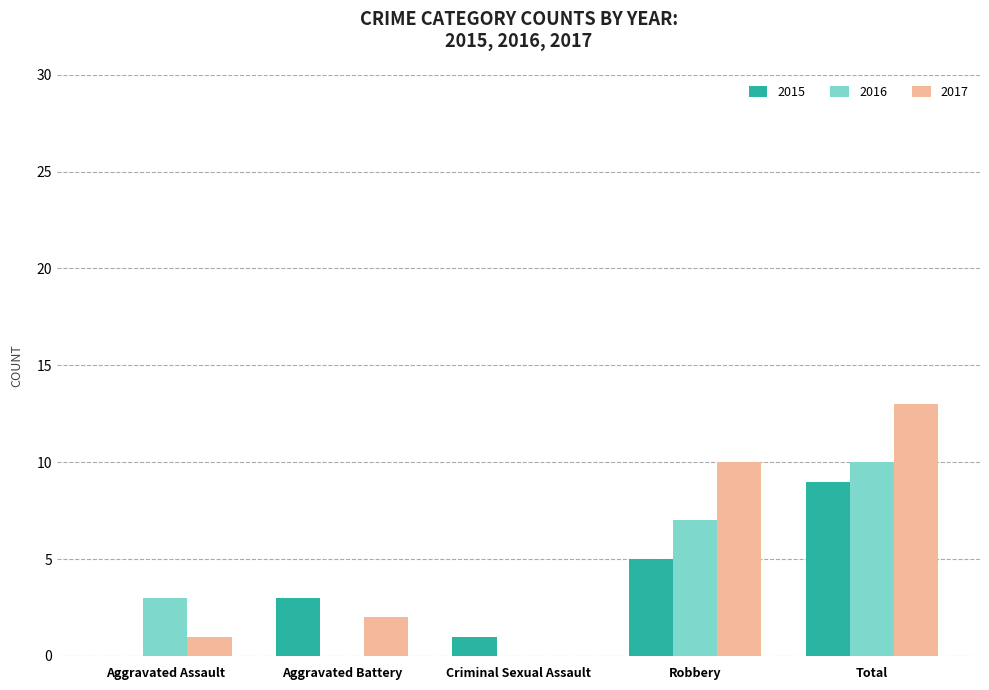

Reading right to left, list all the values displayed in this chart.

2015: 9	5	1	3	0
2016: 10	7	0	0	3
2017: 13	10	0	2	1